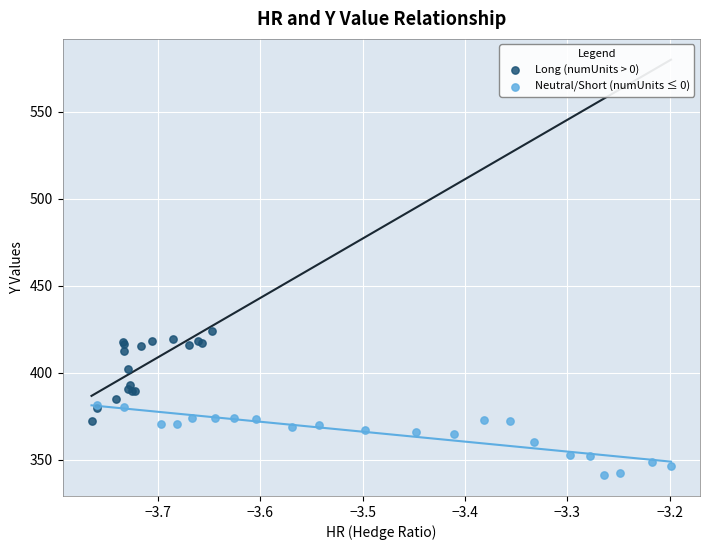

Which series has the largest Y range (max minus min)?

Long (numUnits > 0)